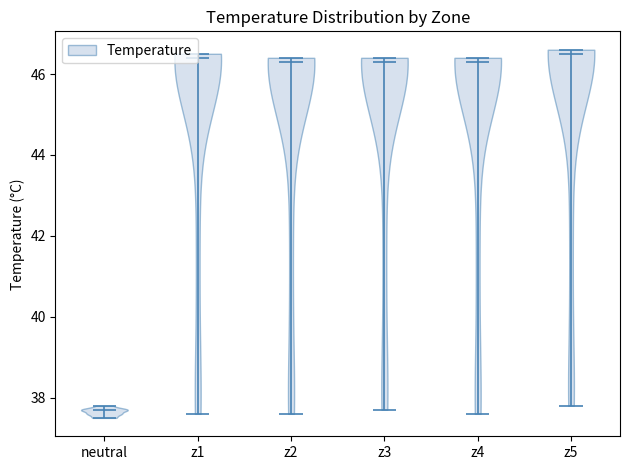

Where does the median line of the violin for z4 sit on the y-axis? The values are not printed on the chart, so give them approximately, as read against the axis.

46.4